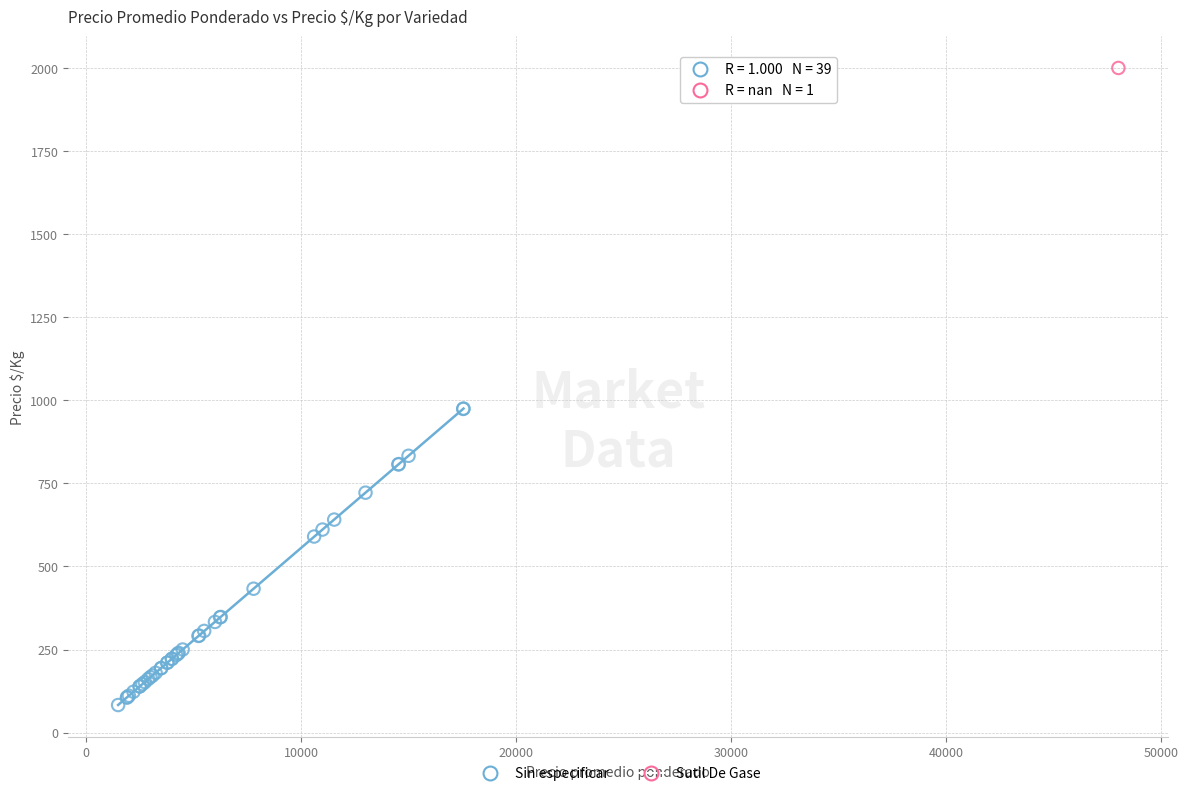

What are all the series names shown in the legend?

Sin especificar, Sutil De Gase